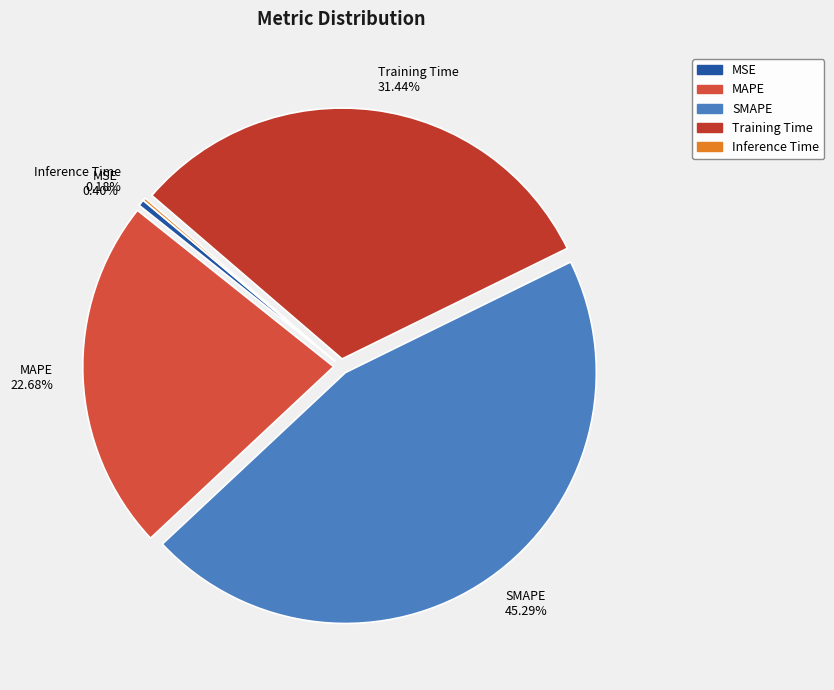

To the nearest percent, what portion does Training Time represent?

31%